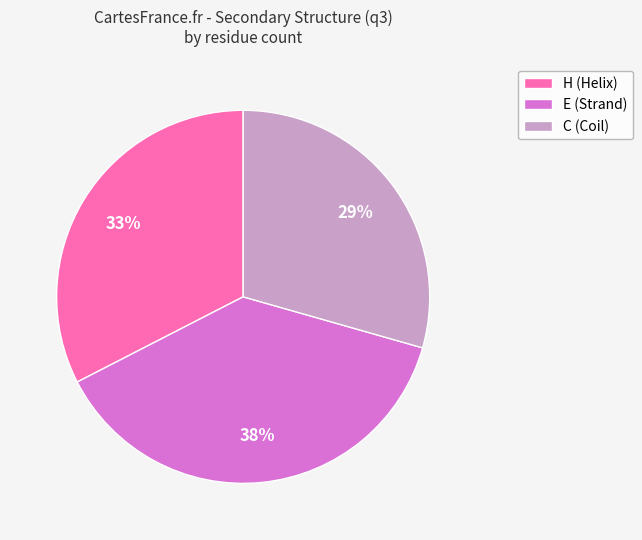

Is there a majority slice in this chart?

No